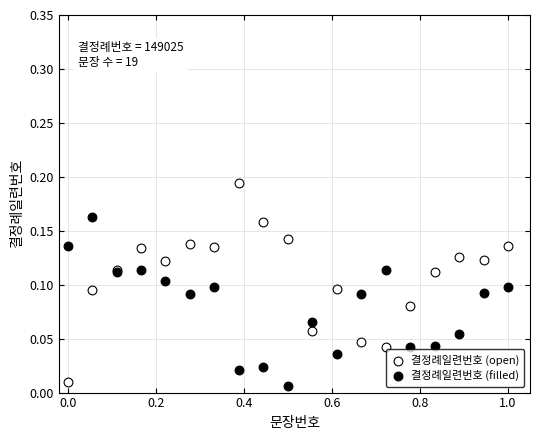

What are all the series names shown in the legend?

결정례일련번호 (open), 결정례일련번호 (filled)